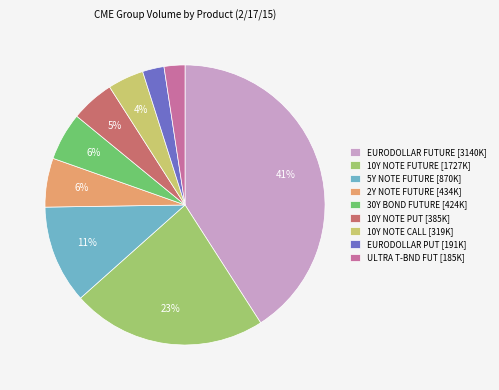

Does any single category account for the majority?

No